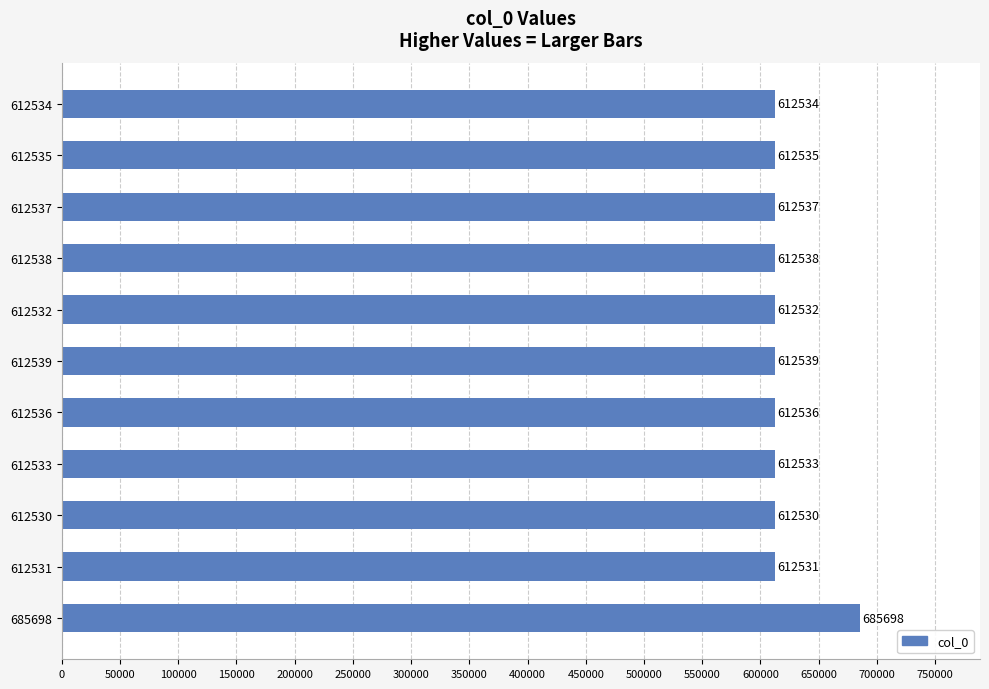

At which label is the value closest to 649114?

612539